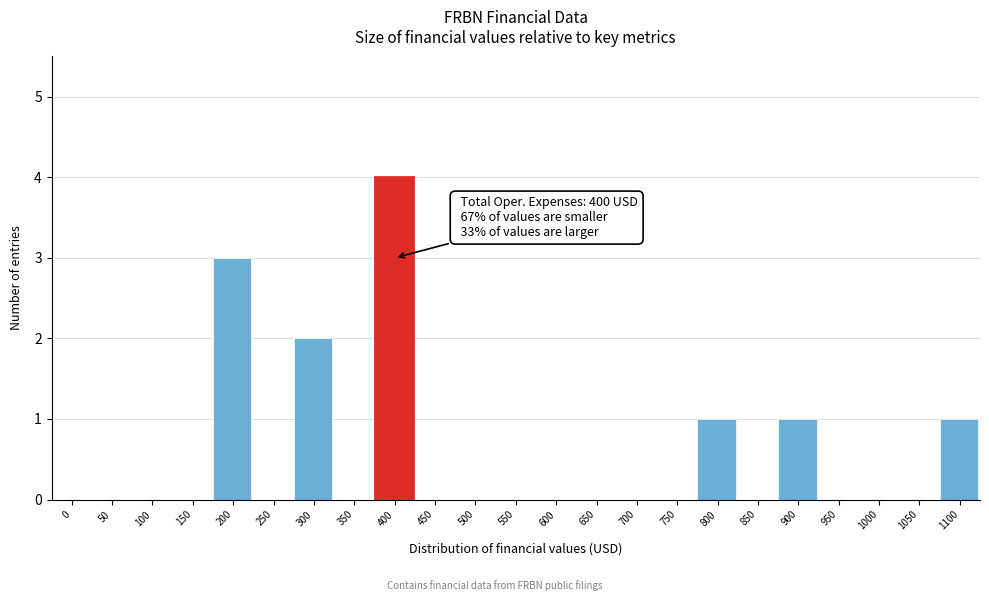

Reading right to left, extract all data points from this chart.

1100=1	1050=0	1000=0	950=0	900=1	850=0	800=1	750=0	700=0	650=0	600=0	550=0	500=0	450=0	400=4	350=0	300=2	250=0	200=3	150=0	100=0	50=0	0=0